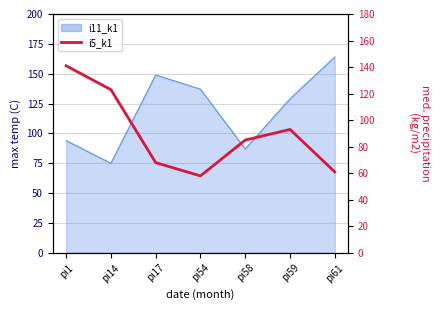

Which has a higher value, pi58 or pi59?

pi59